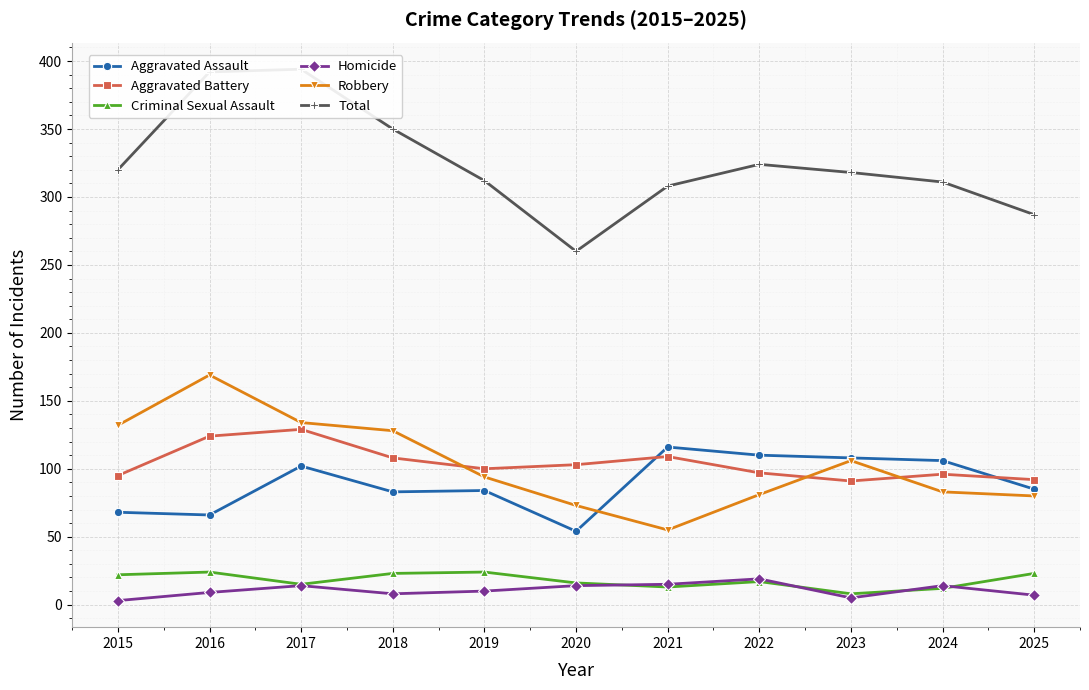

How many categories are shown in the chart?

11